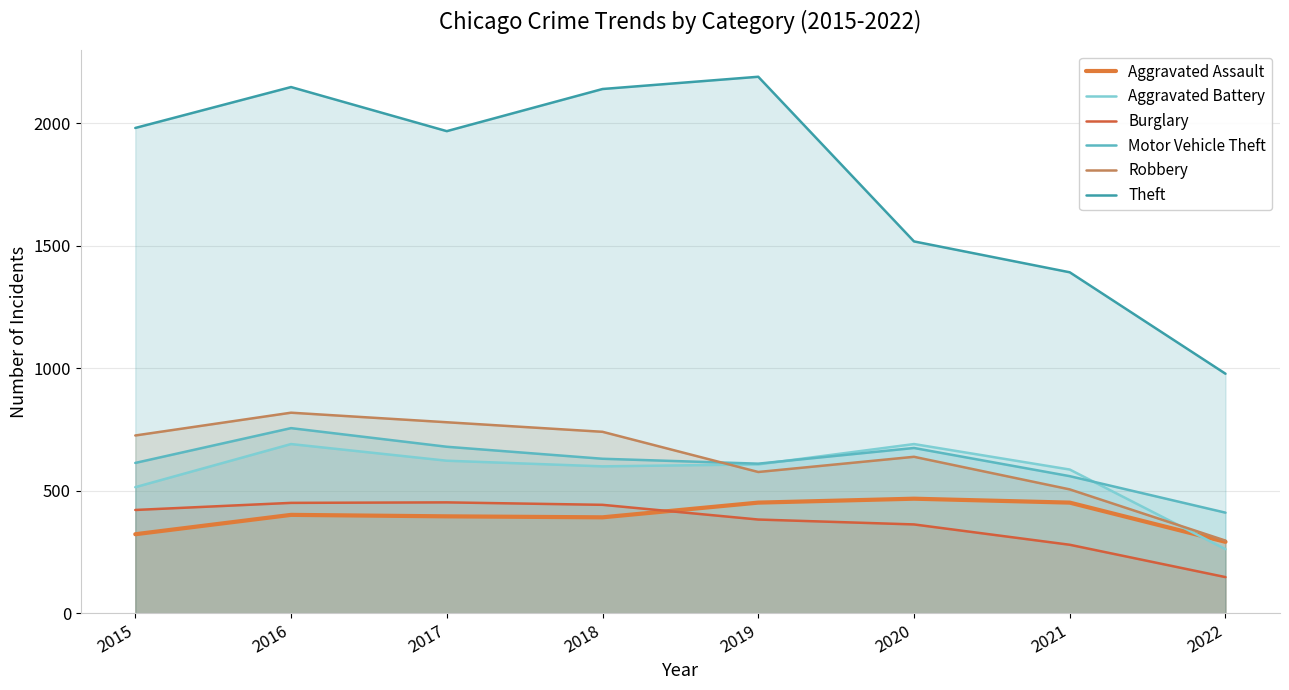

Which series has the widest spread of values?

Theft